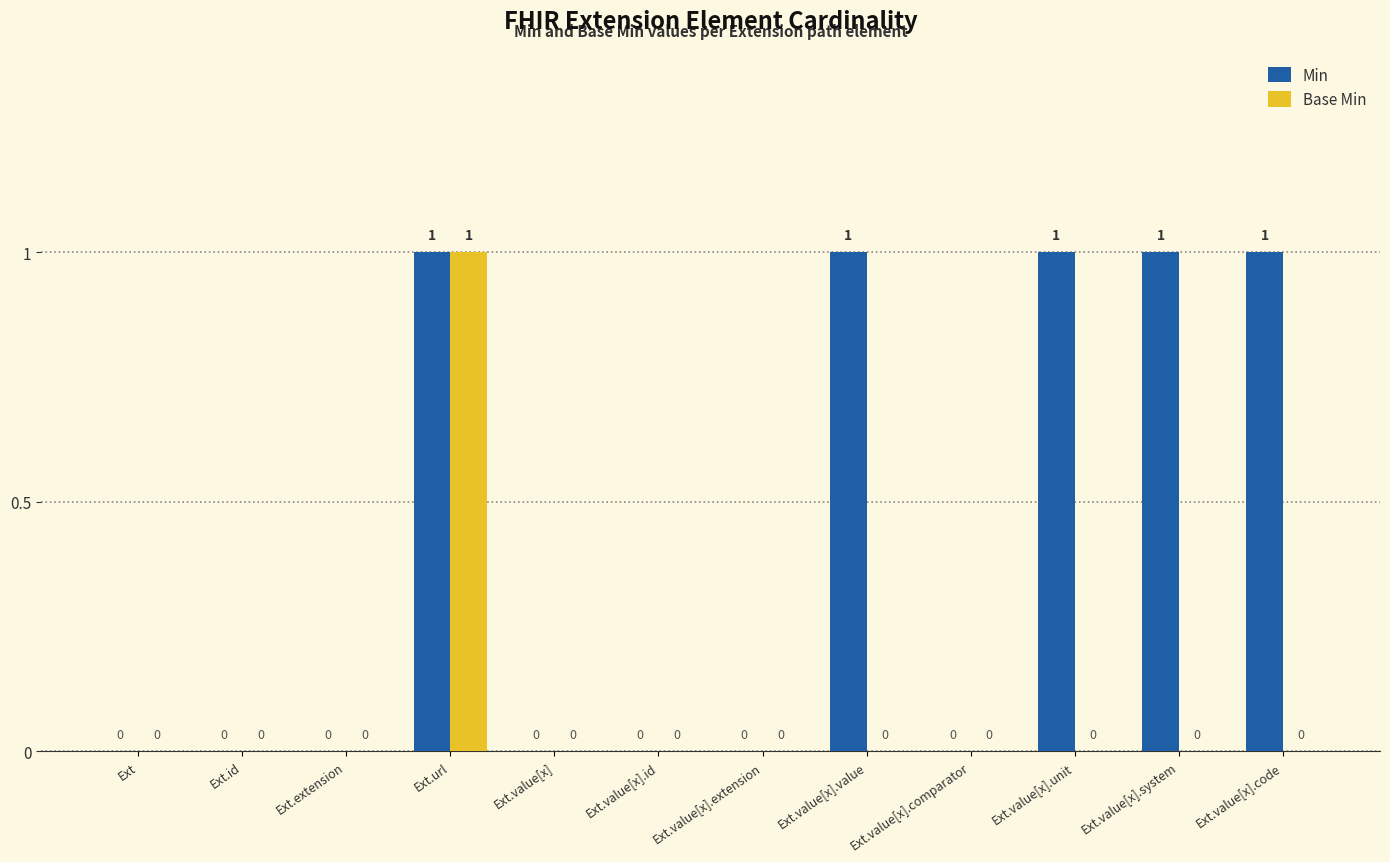

How many groups of bars are there?

12